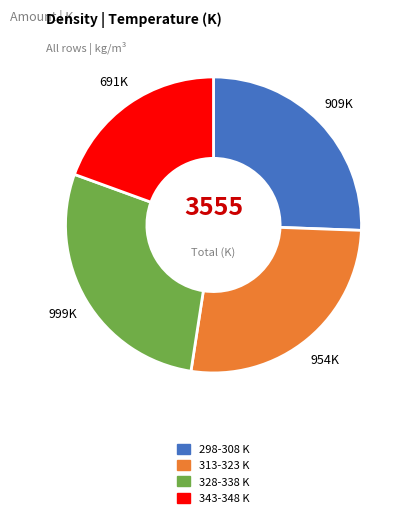

Is there any slice that represents more than half of the pie?

No